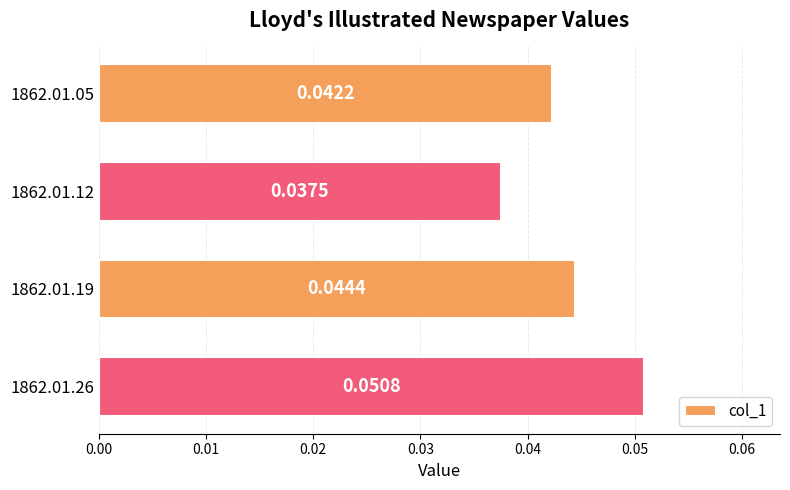

Between 1862.01.05 and 1862.01.19, which is larger?

1862.01.19